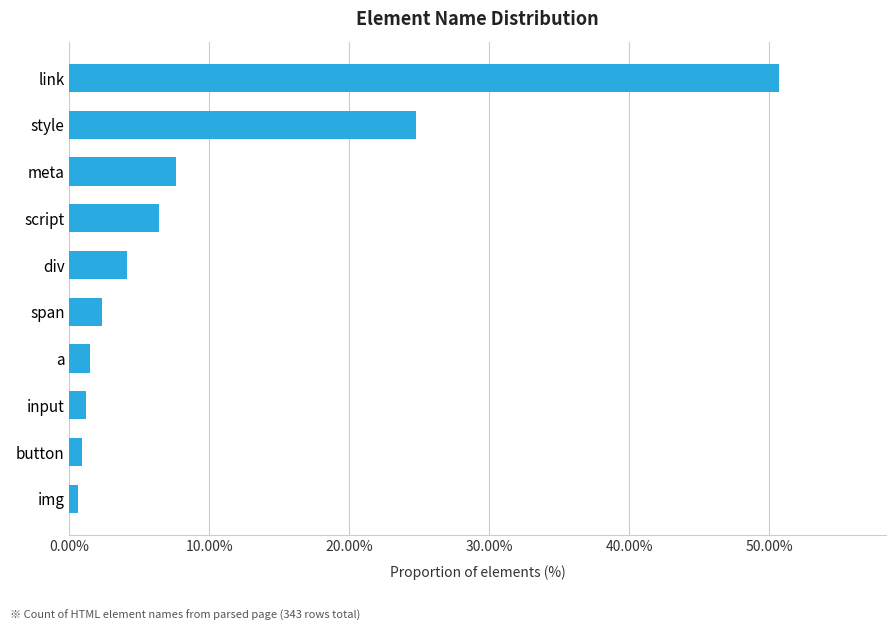

Reading bottom to top, transcribe all the data shown in this chart.

0.6	0.9	1.2	1.5	2.3	4.1	6.4	7.6	24.8	50.7